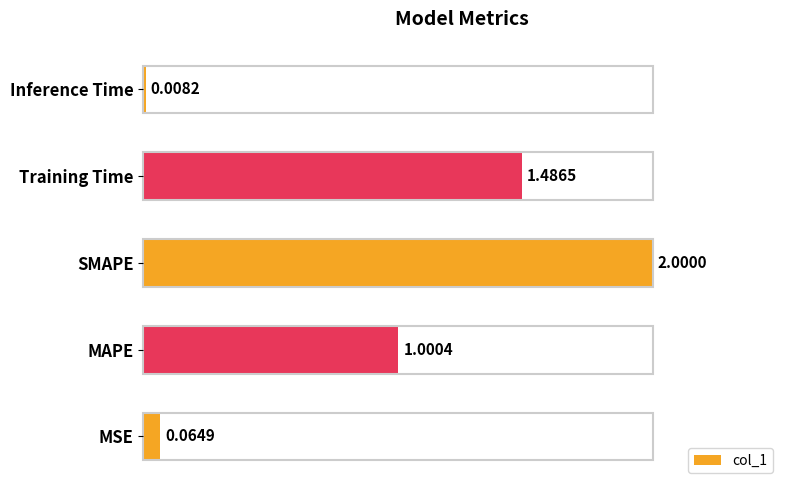

What is the difference between the maximum and second lowest values?

1.9